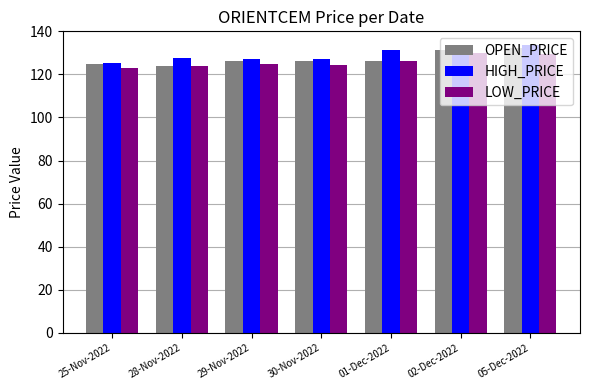

Which series changed the most between 30-Nov-2022 and 02-Dec-2022?

HIGH_PRICE